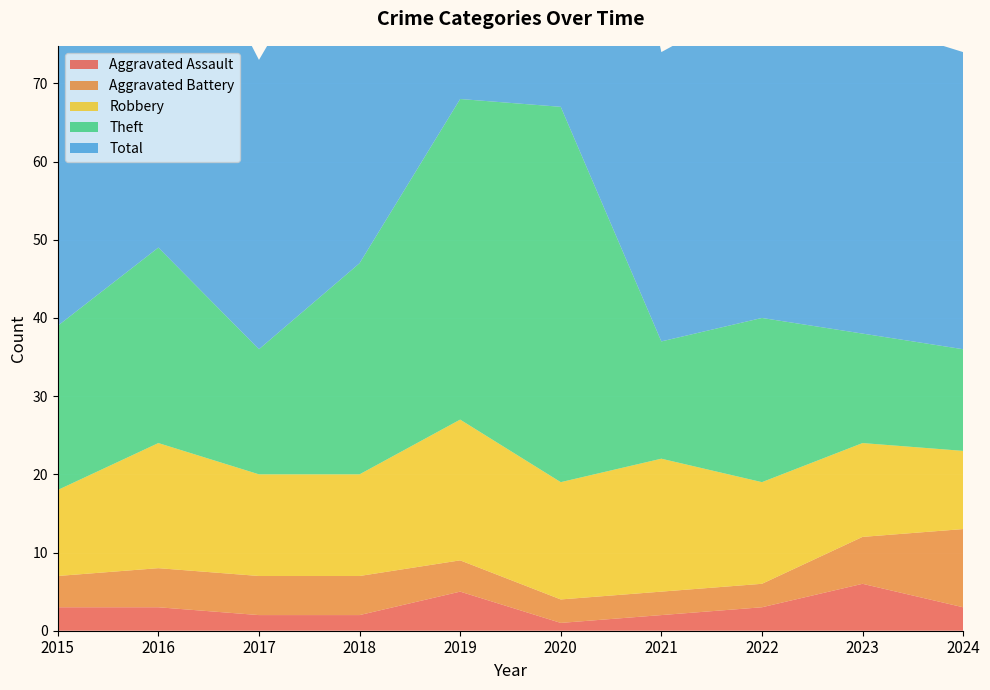

Reading left to right, what are all the values shown in this chart?

Aggravated Assault: 3	3	2	2	5	1	2	3	6	3
Aggravated Battery: 4	5	5	5	4	3	3	3	6	10
Robbery: 11	16	13	13	18	15	17	13	12	10
Theft: 21	25	16	27	41	48	15	21	14	13
Total: 40	49	37	48	68	67	37	41	40	38